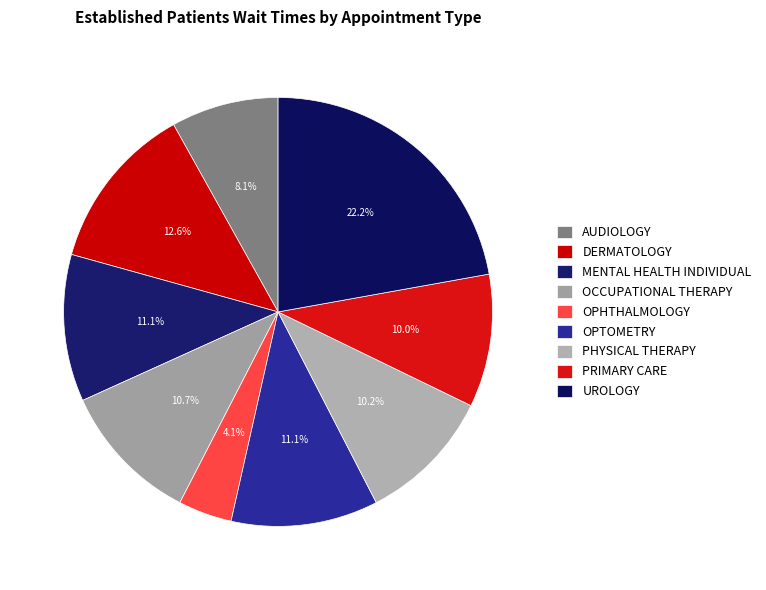

Which has a higher value, PRIMARY CARE or AUDIOLOGY?

PRIMARY CARE